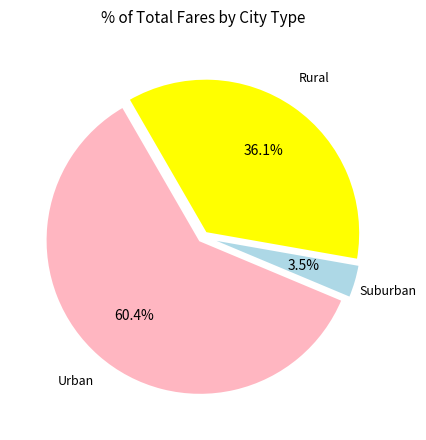

Is there a majority slice in this chart?

Yes